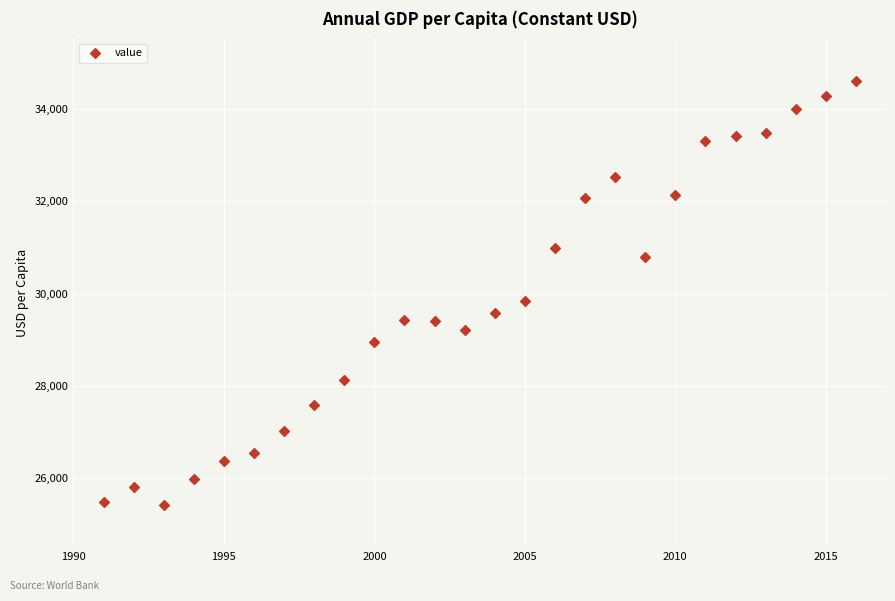

What Y value in the scatter plot is closest to 30019?

29832.8